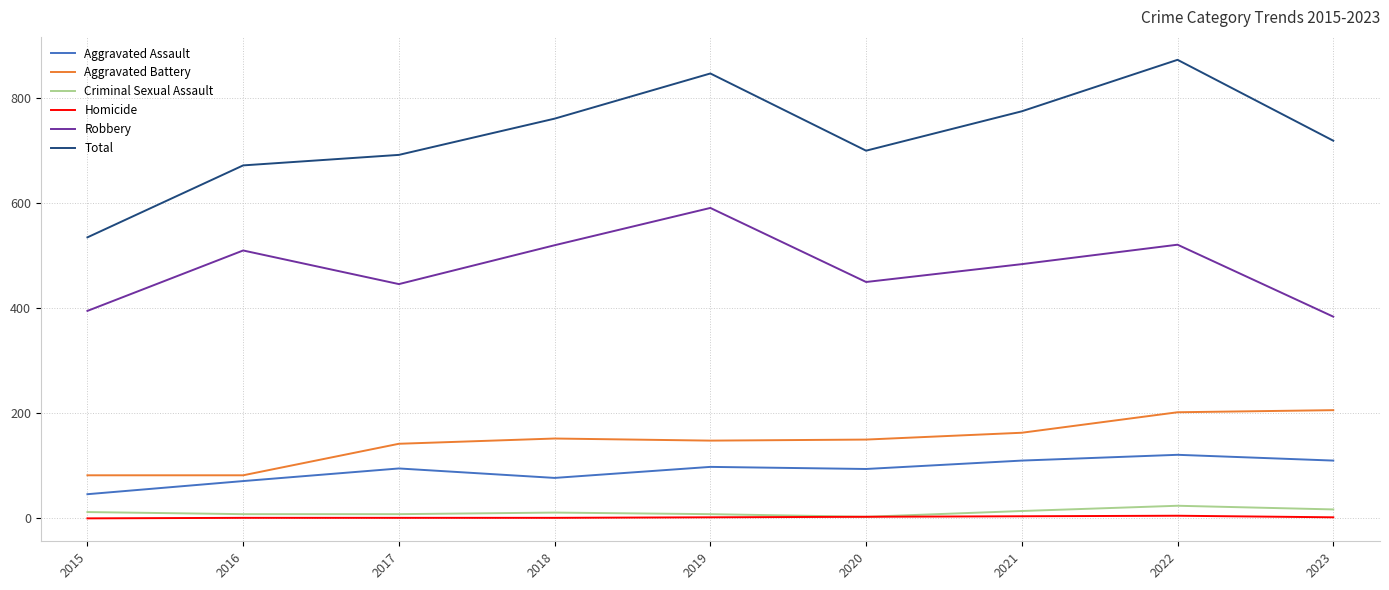

Which series has the largest range (max minus min)?

Total